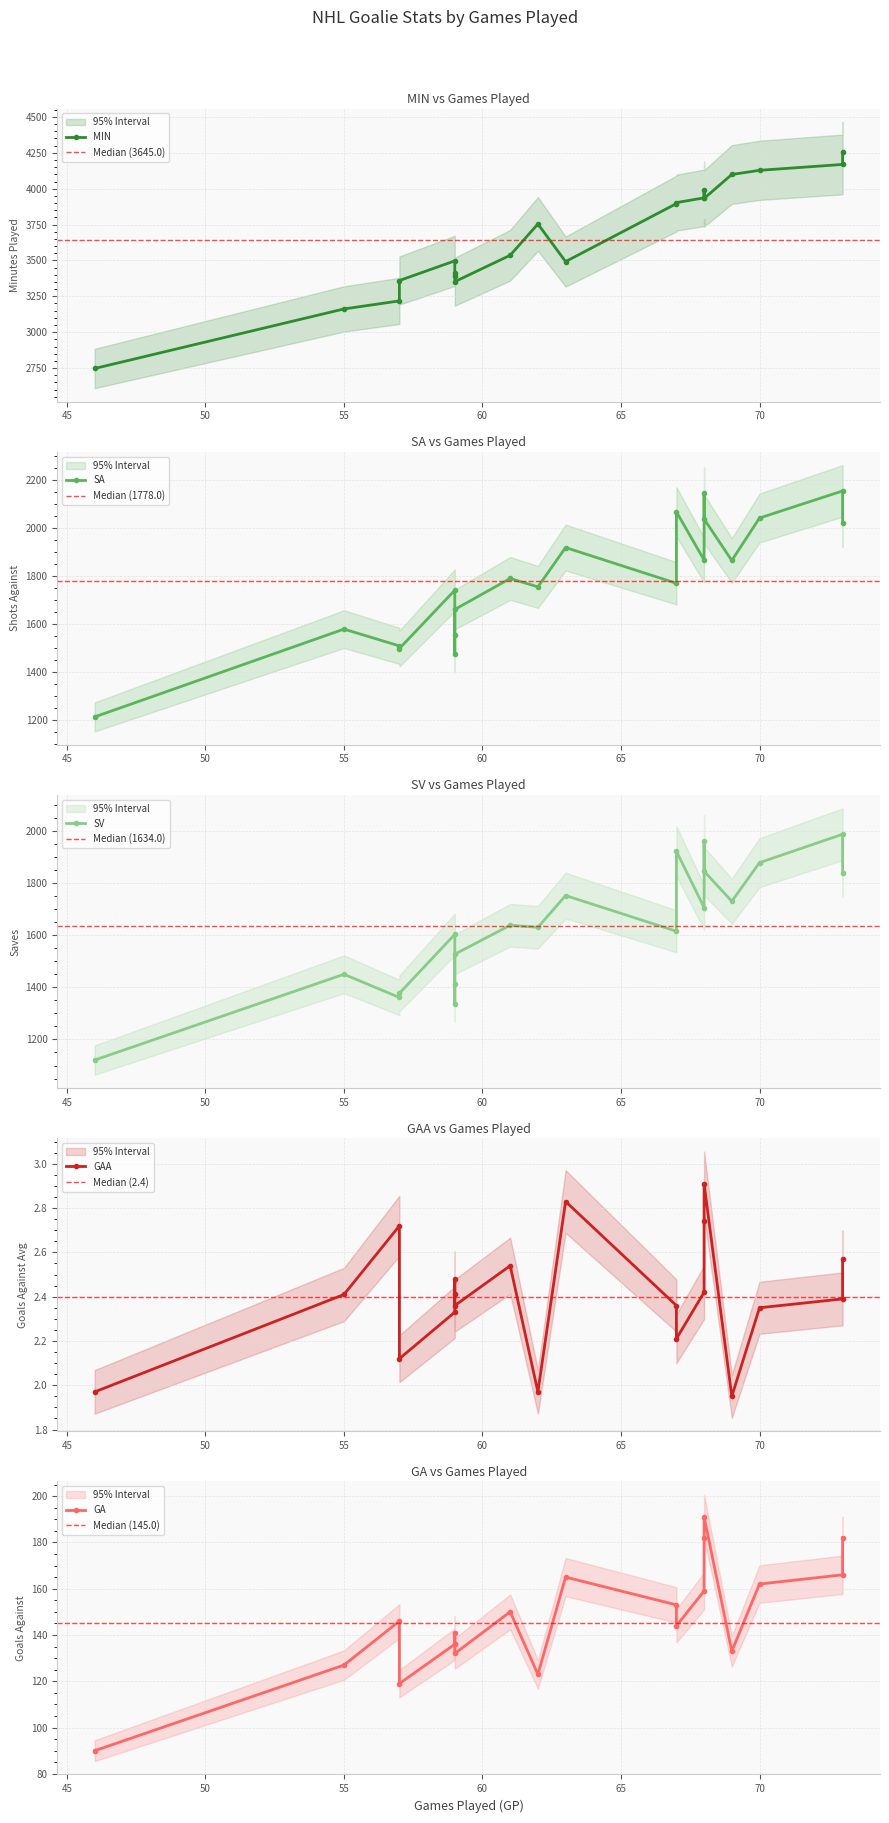

True or false: GA has more than 0 interior local peaks.

True